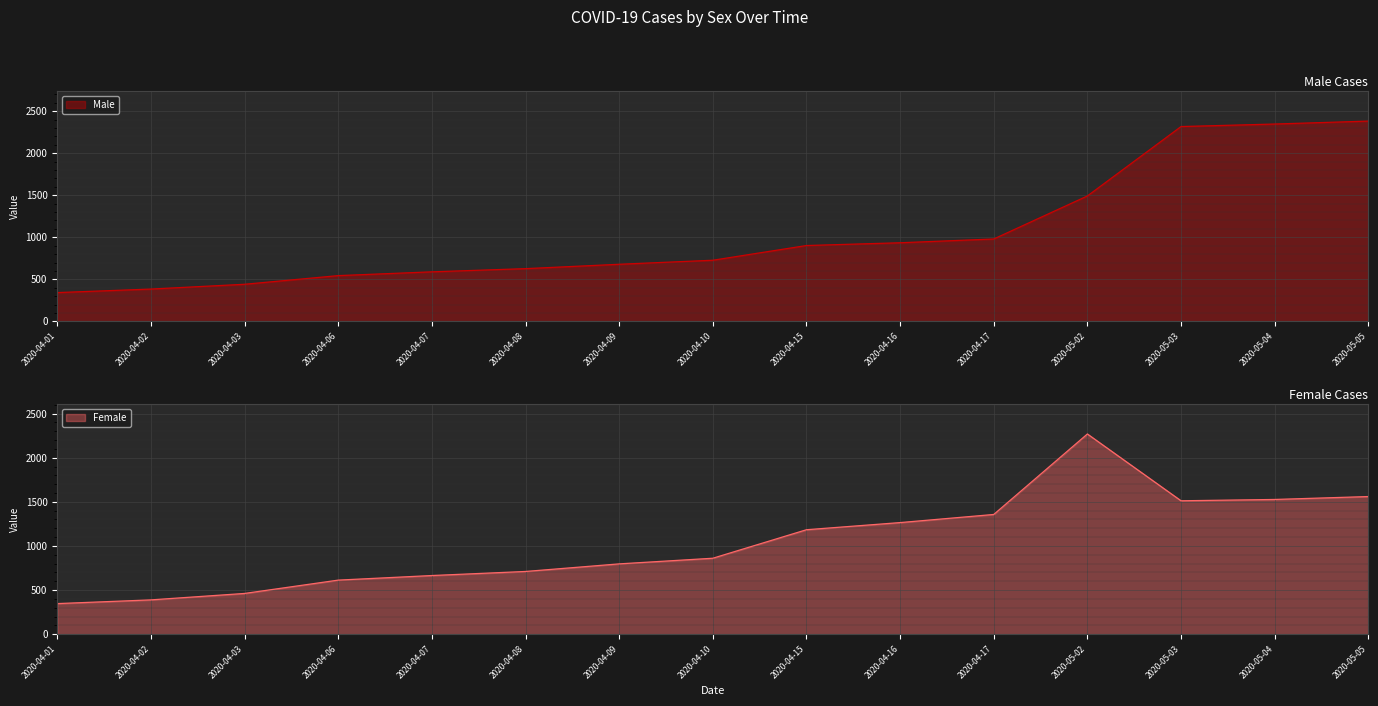

What is the minimum value for Female?

347